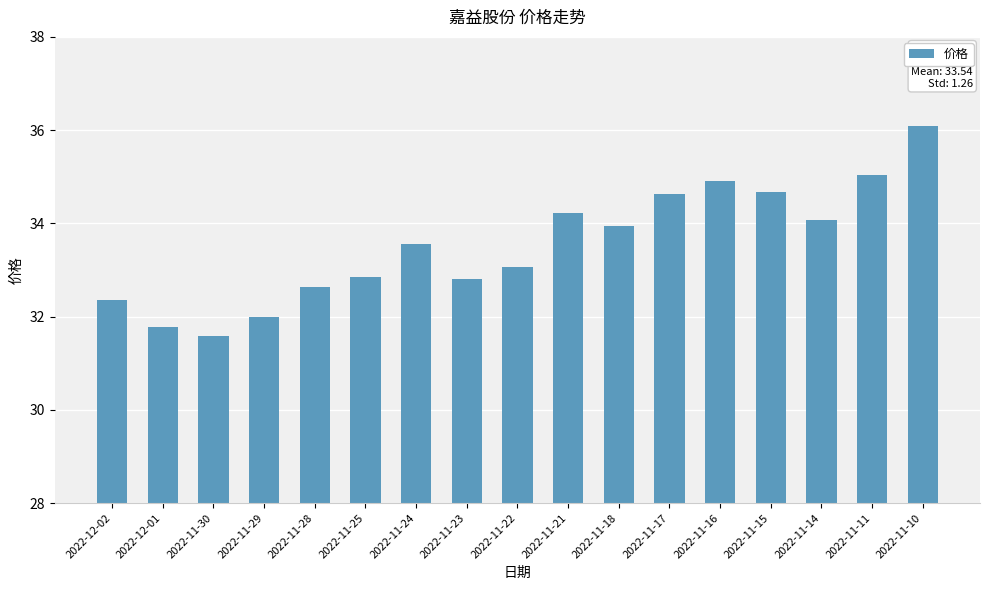

What value does the data have at 2022-11-14?

34.1